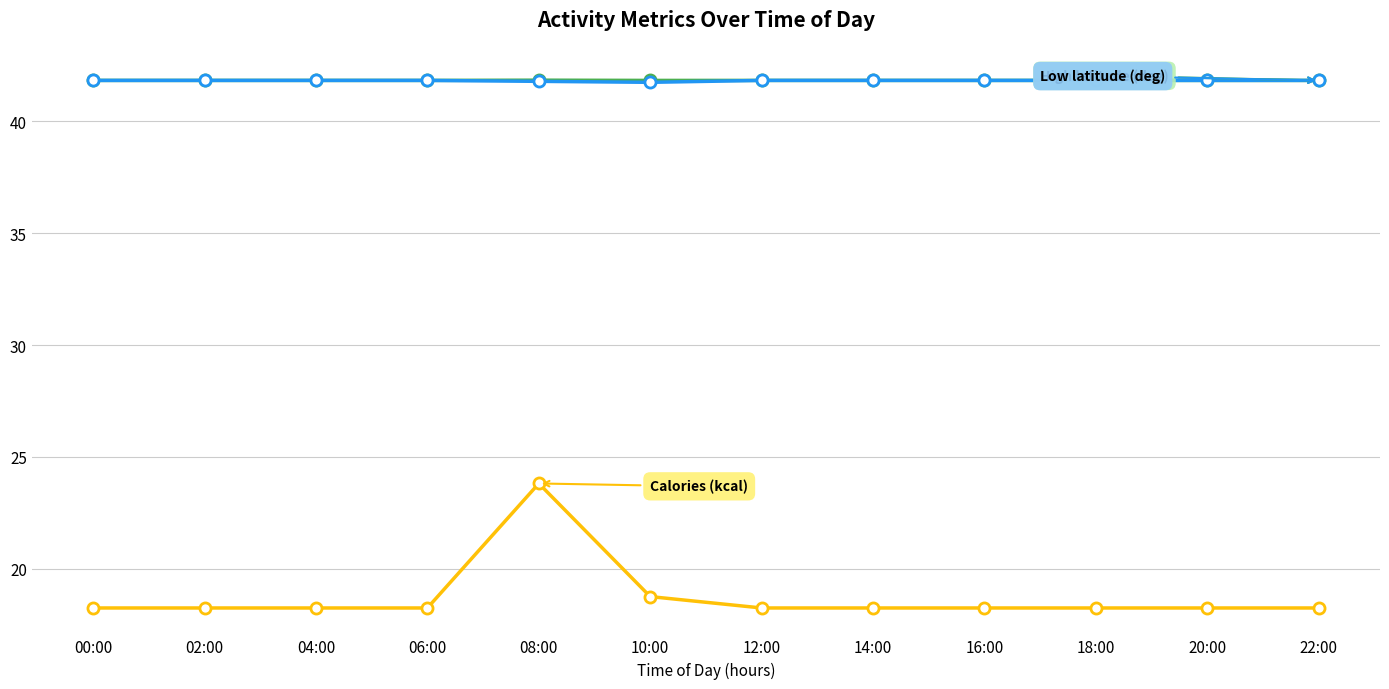

What is the label of the 12th point from the right?

00:00